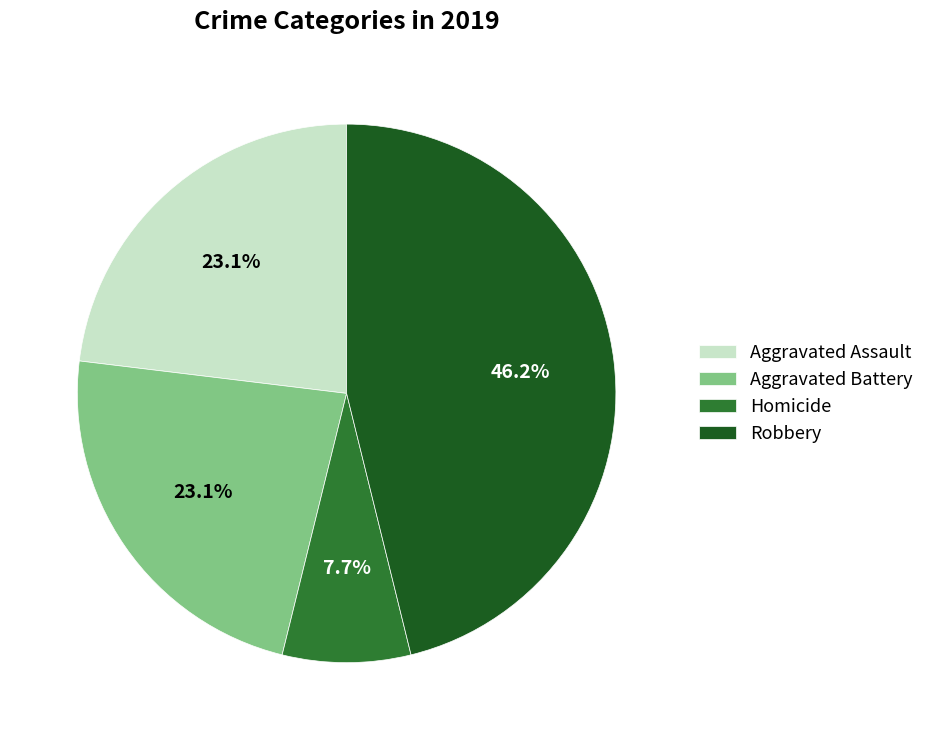

To the nearest percent, what percentage of the pie is Aggravated Assault?

23%